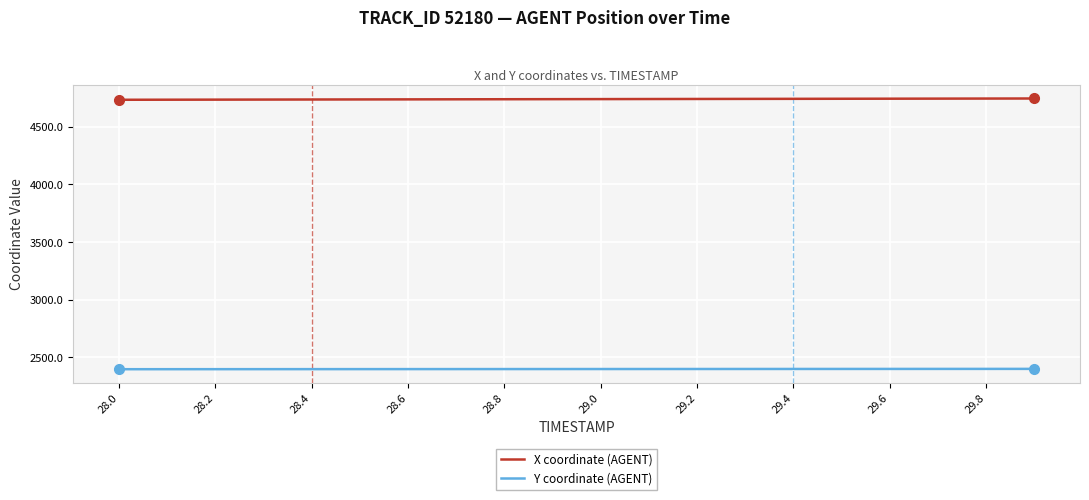

What is the difference between the second highest and minimum values in the Y coordinate (AGENT) series?

2.7